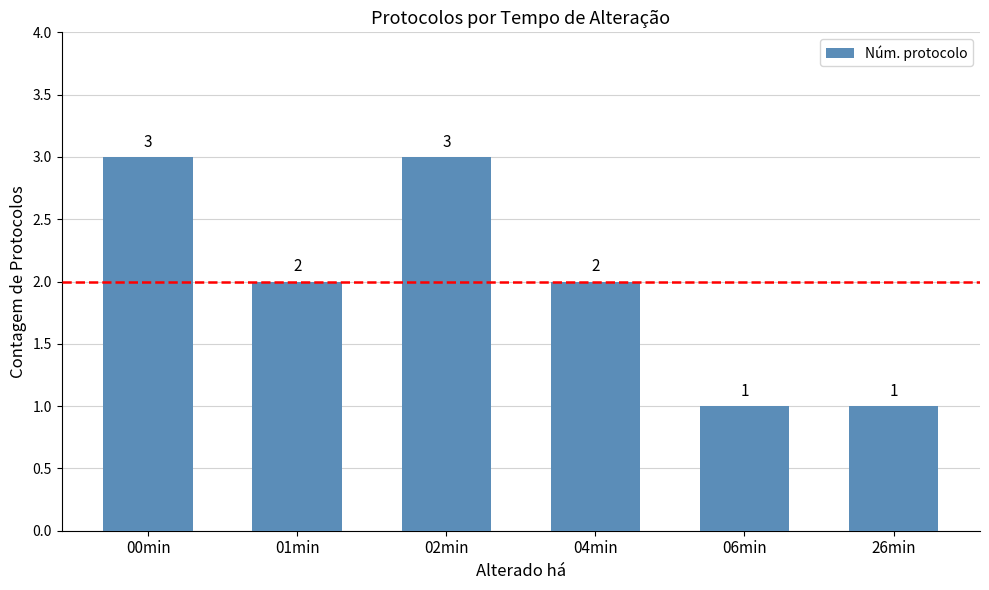

What is the greatest value displayed?

3